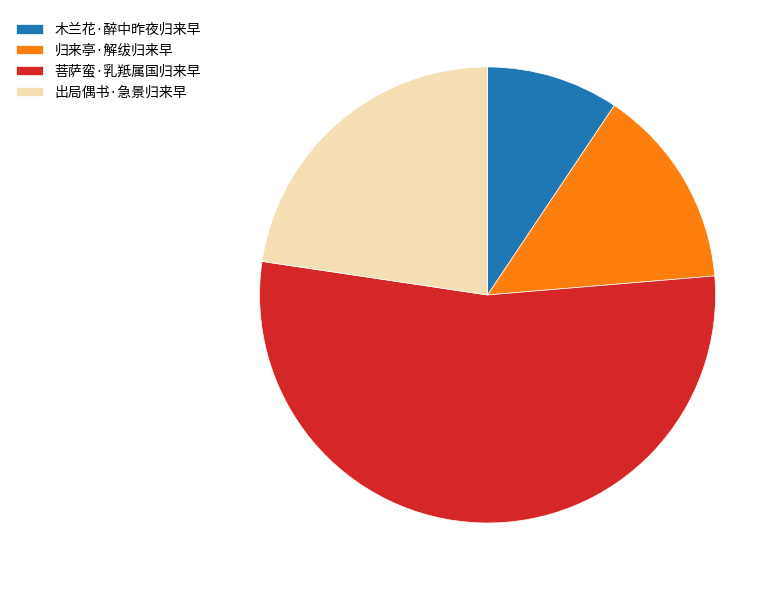

Between 出局偶书·急景归来早 and 木兰花·醉中昨夜归来早, which is larger?

出局偶书·急景归来早